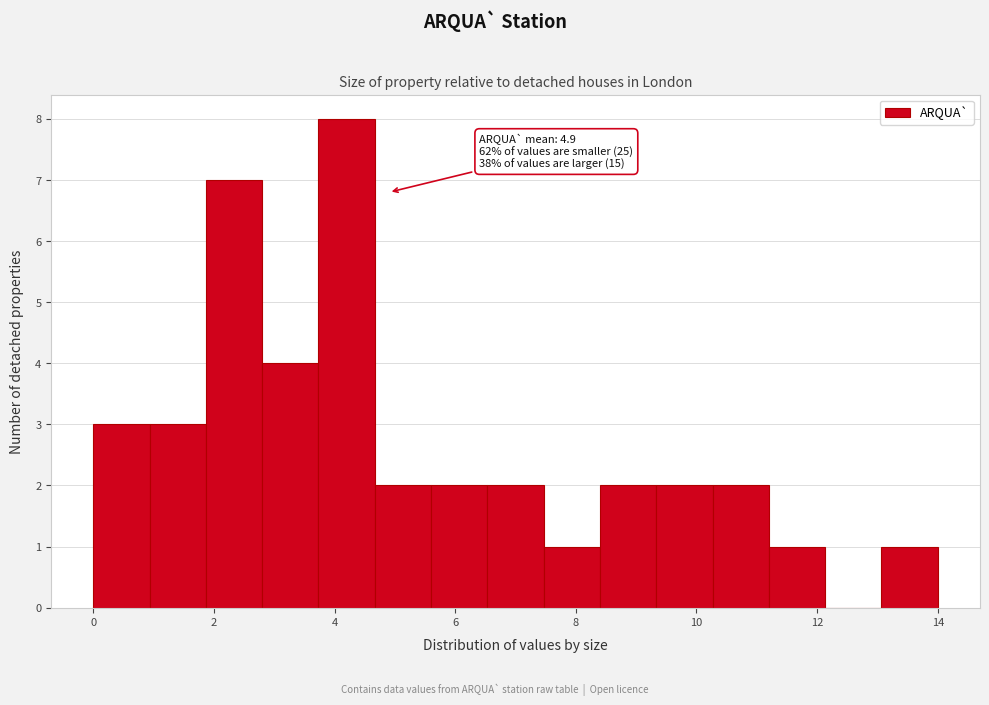

Which range on the x-axis has the tallest bar?

3.8 to 4.6